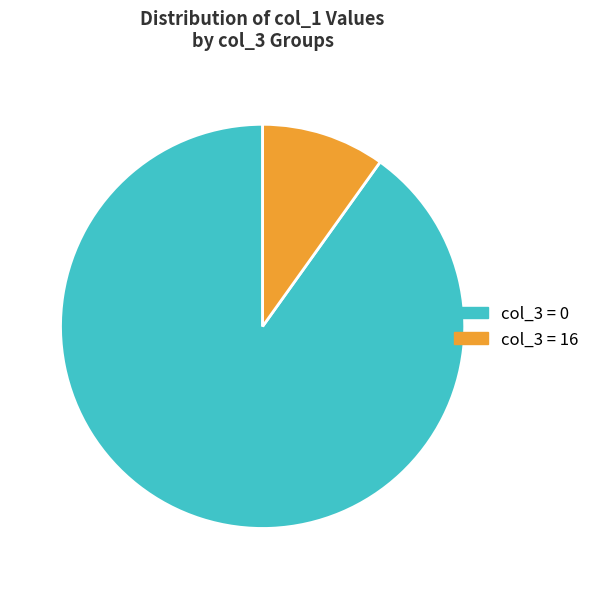

Is there any slice that represents more than half of the pie?

Yes